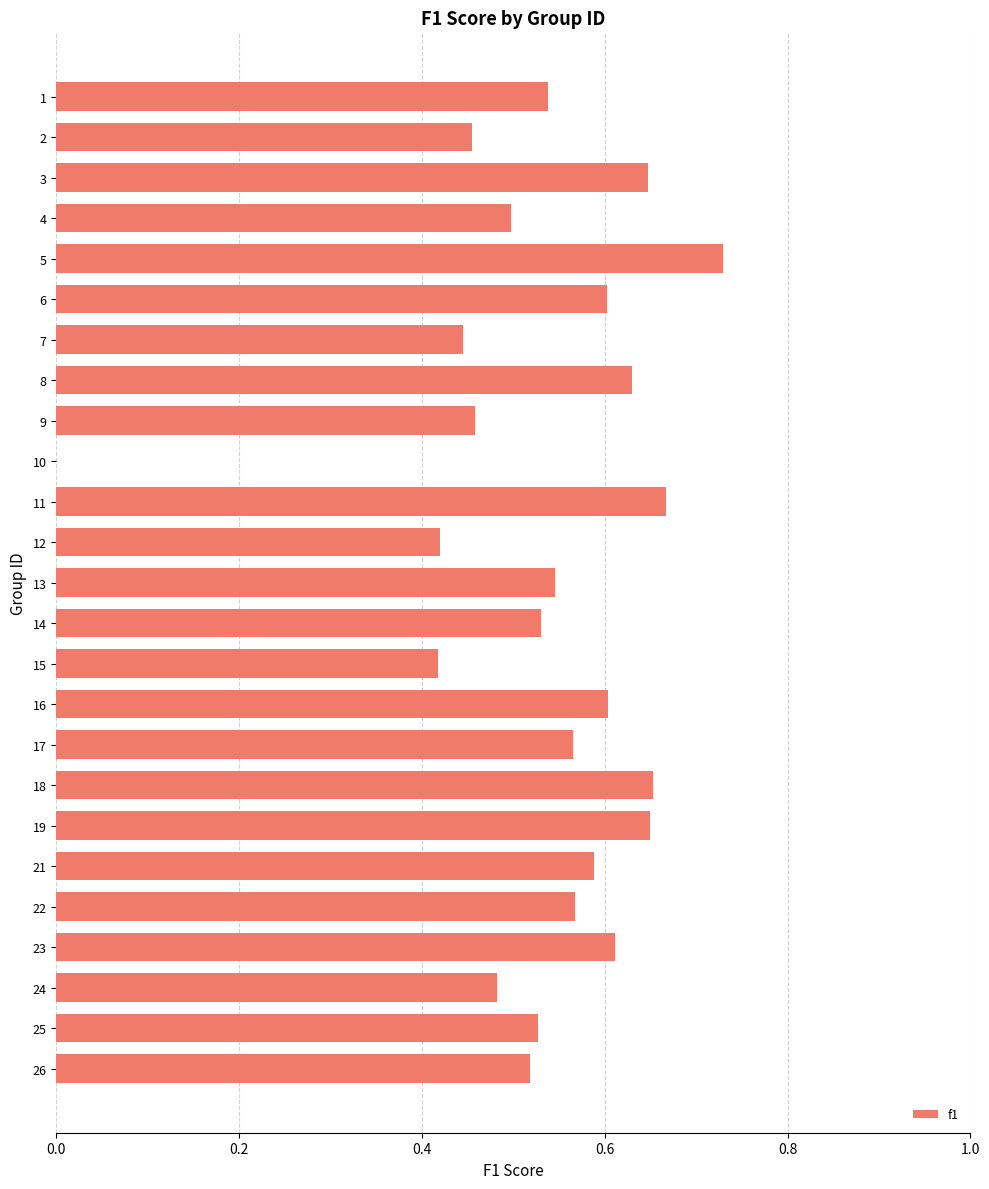

Is it true that the value at 3 is 1.1?

False